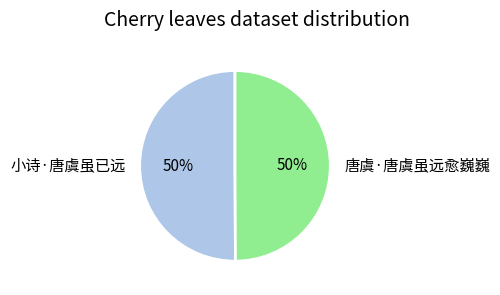

What percentage is the 小诗·唐虞虽已远 slice, to the nearest percent?

50%